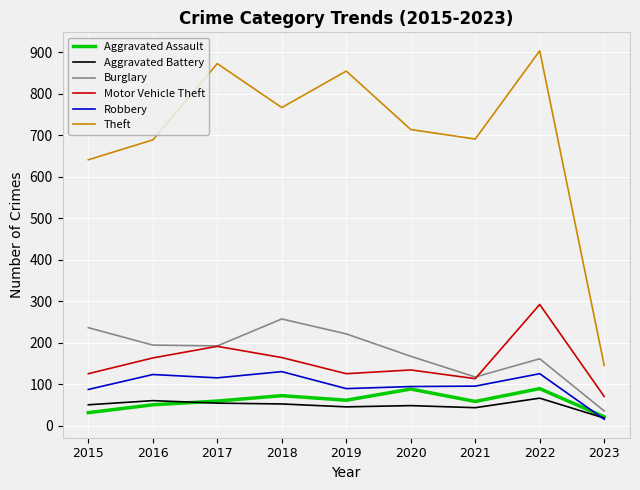

What is the highest value of the Aggravated Assault series?

89